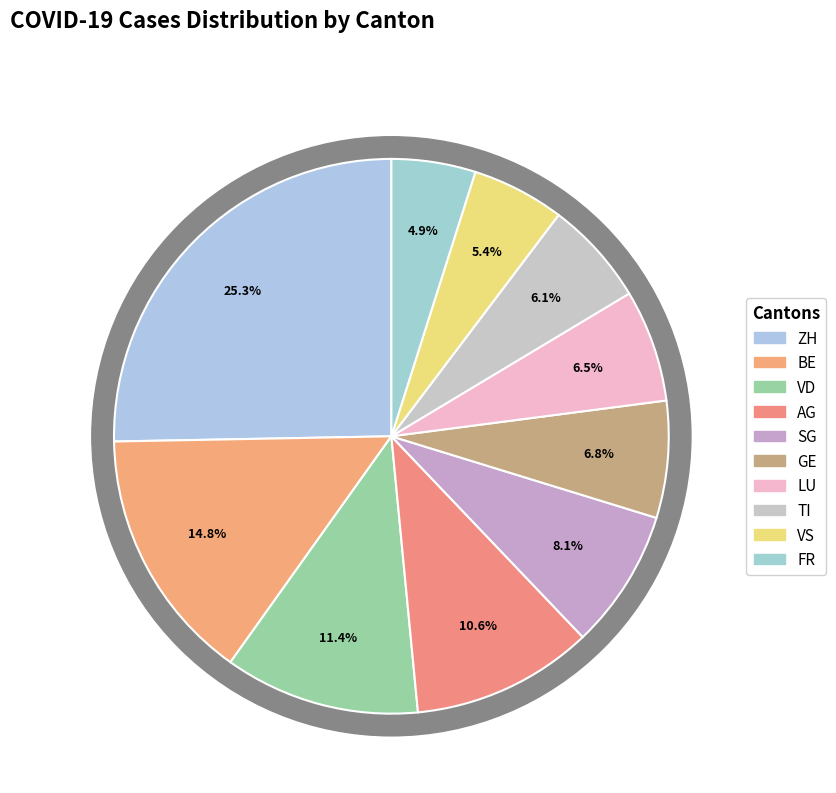

To the nearest percent, what percentage of the pie is FR?

5%